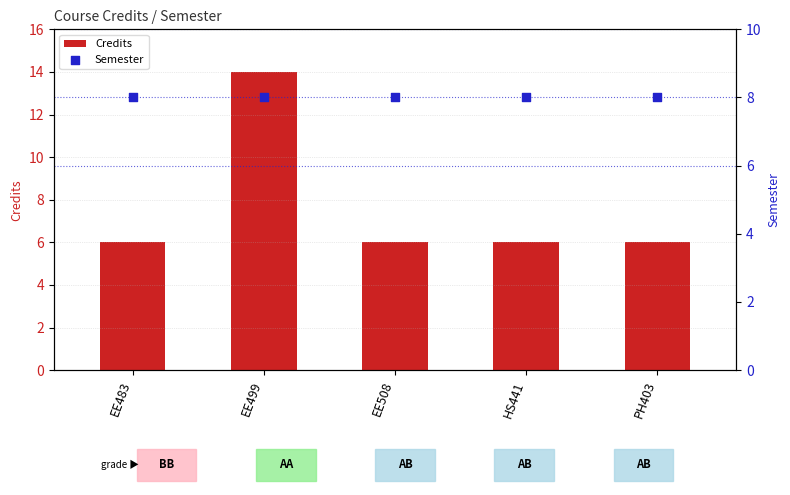

Which series has the widest spread of Y values?

Credits